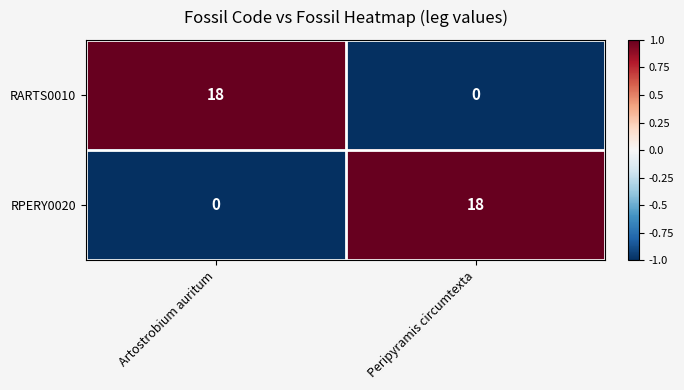

Which category has the highest value in the RPERY0020 series?

Peripyramis circumtexta